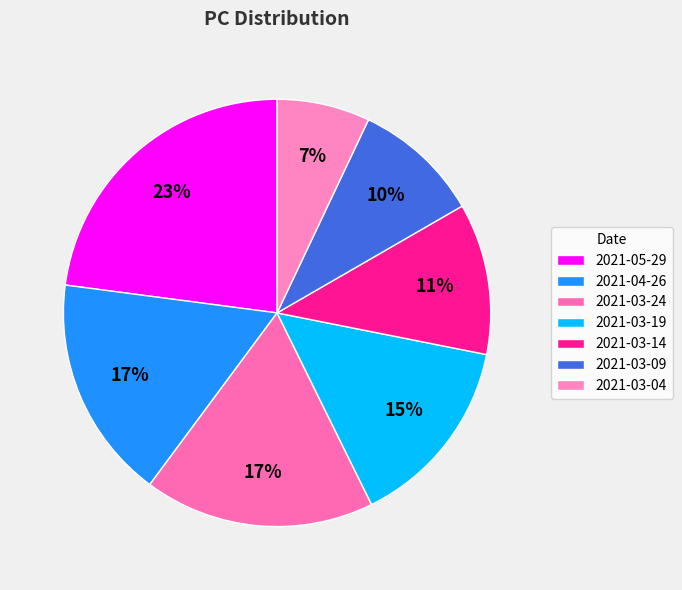

Which category has the smallest portion of the pie?

2021-03-04